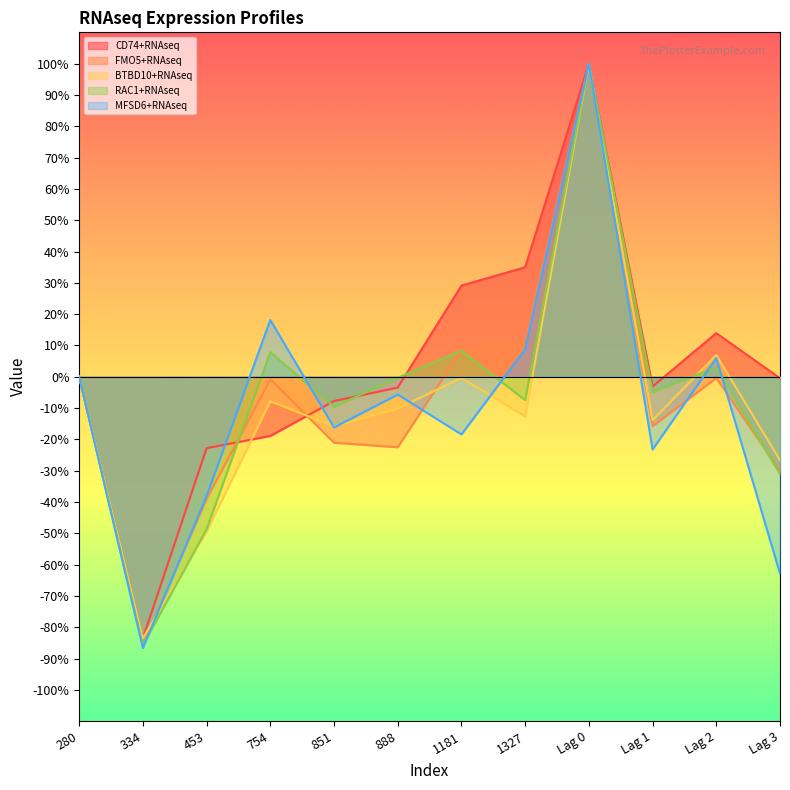

Which series changed the most between 334 and Lag 1?

RAC1+RNAseq